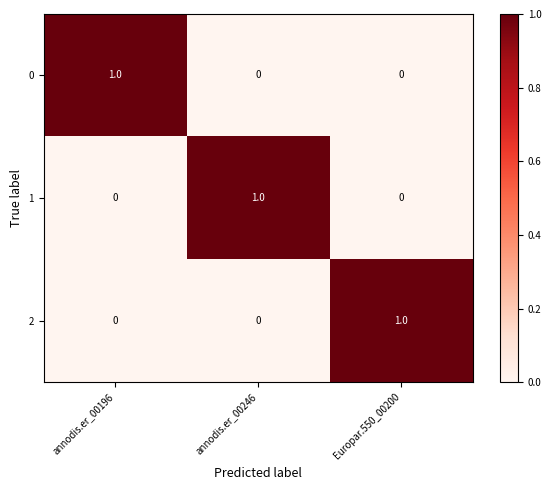

At how many categories does at least one series exceed 0?

3